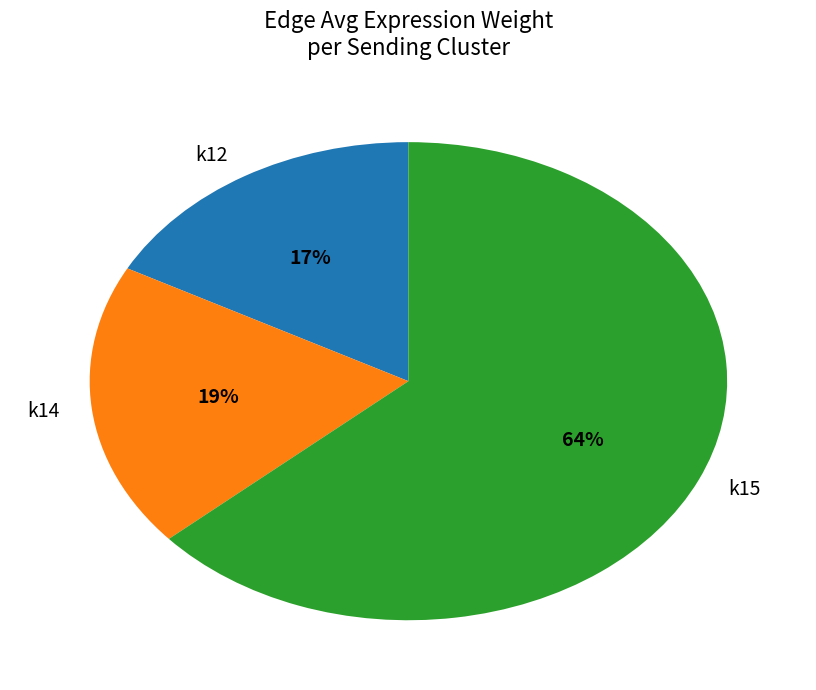

To the nearest percent, what portion does k12 represent?

17%